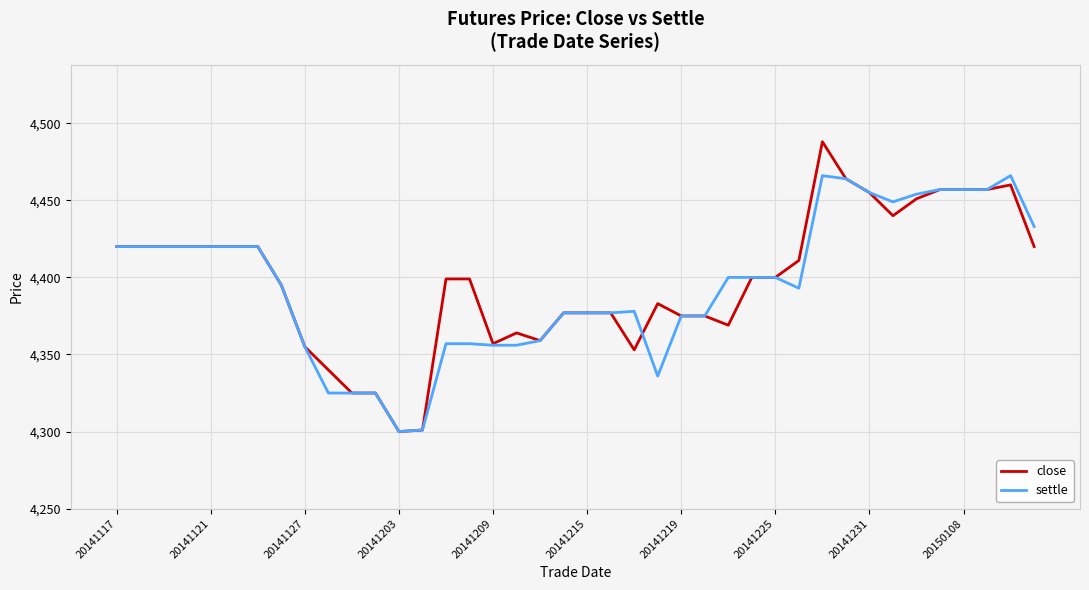

Rank the series by their maximum value, from highest to lowest.

close, settle